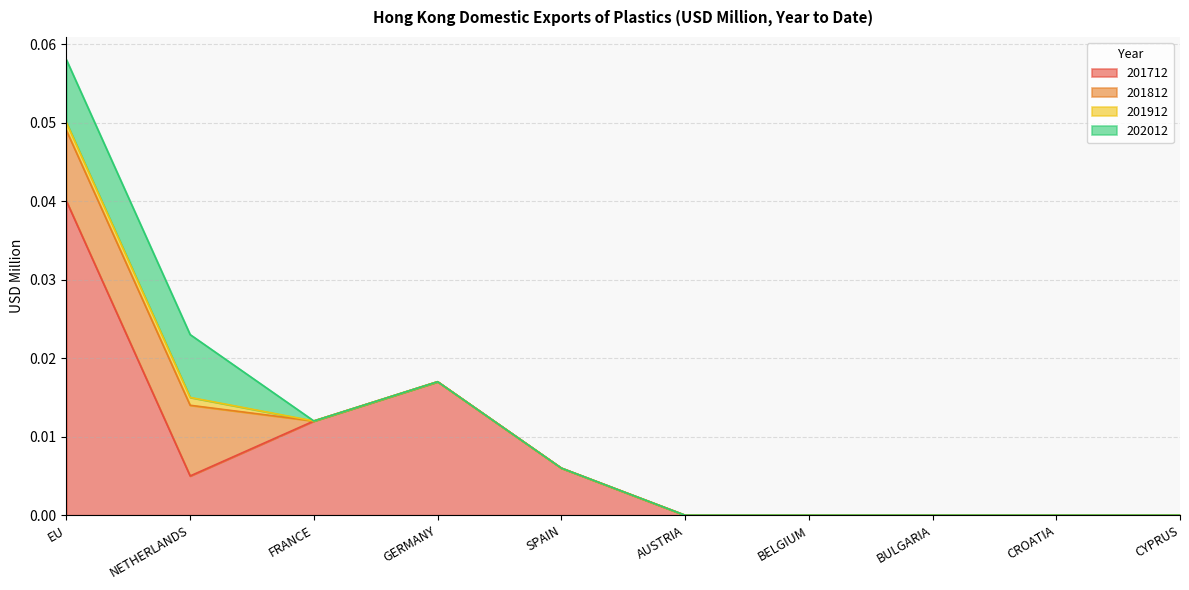

The value of 201812 at FRANCE is 0.0. True or false?

True